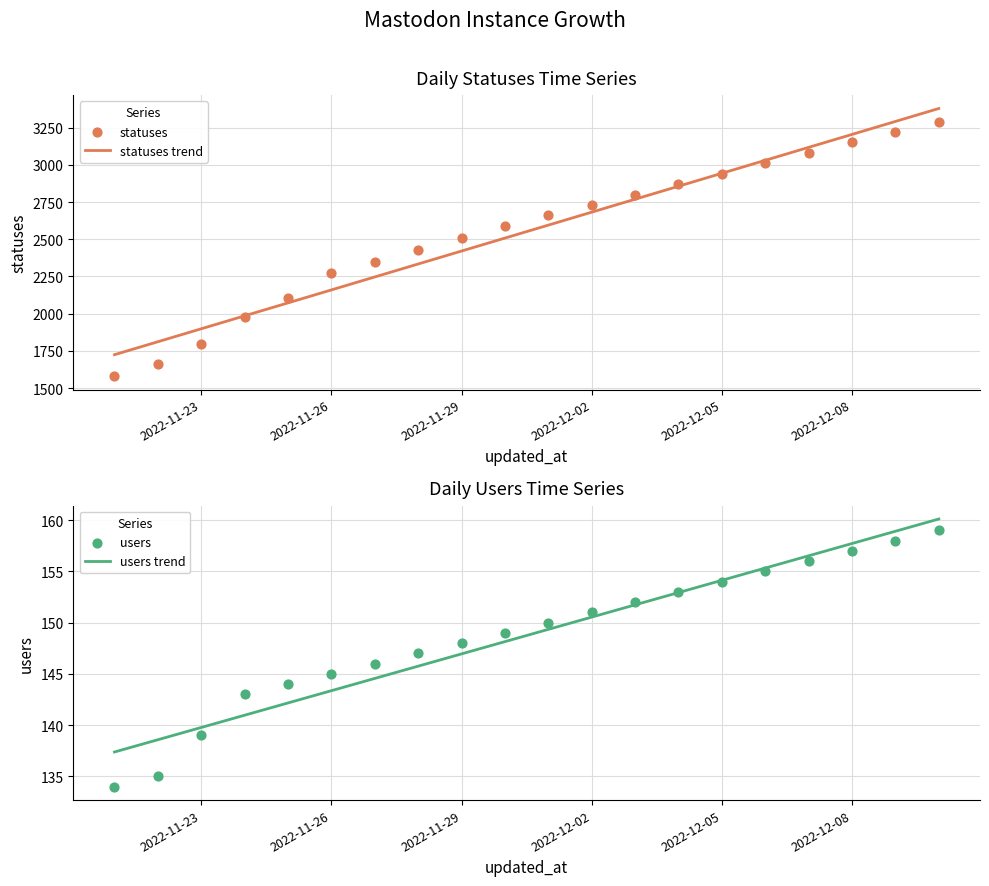

Which series has the largest total across all categories?

statuses trend